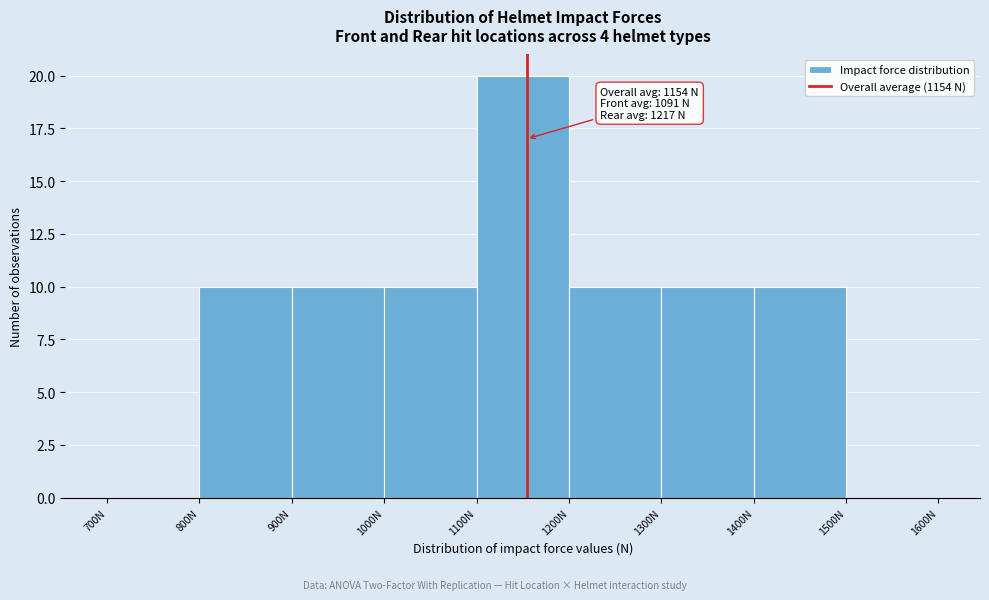

Which range on the x-axis has the tallest bar?

1100 to 1200